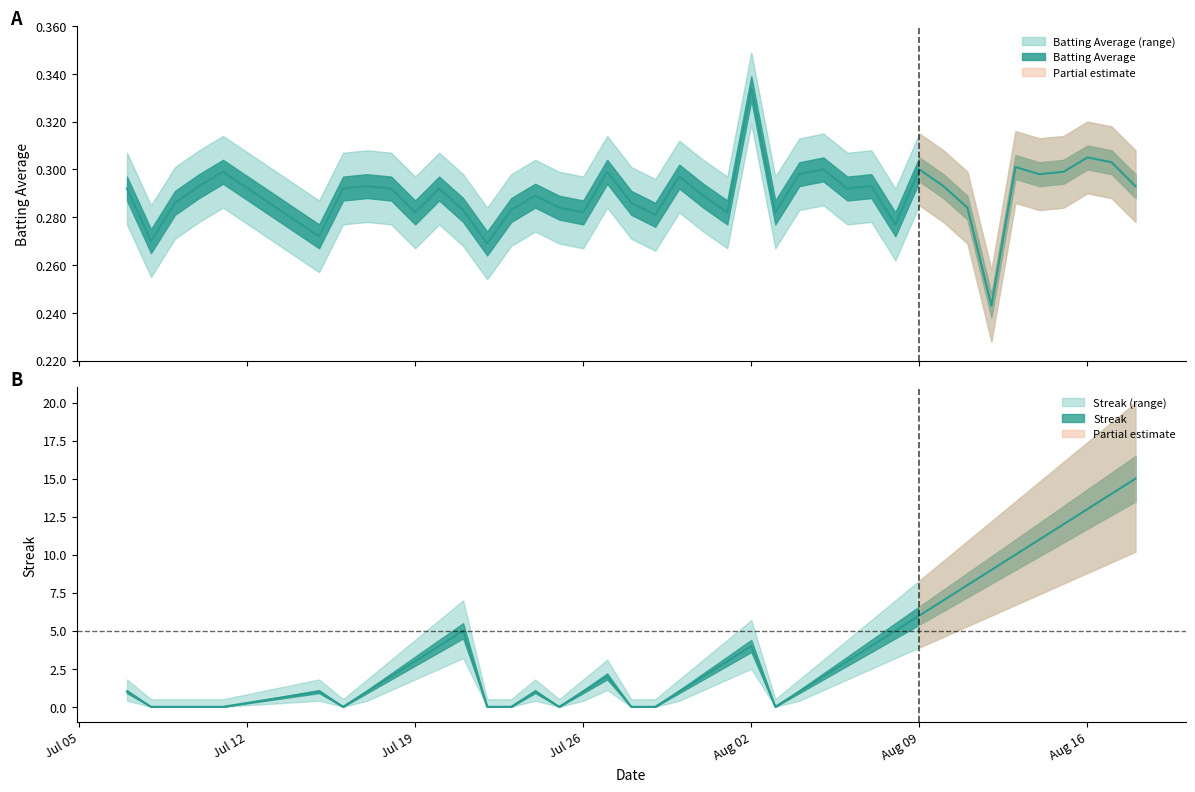

Does the chart display data point markers on the line(s)?

No